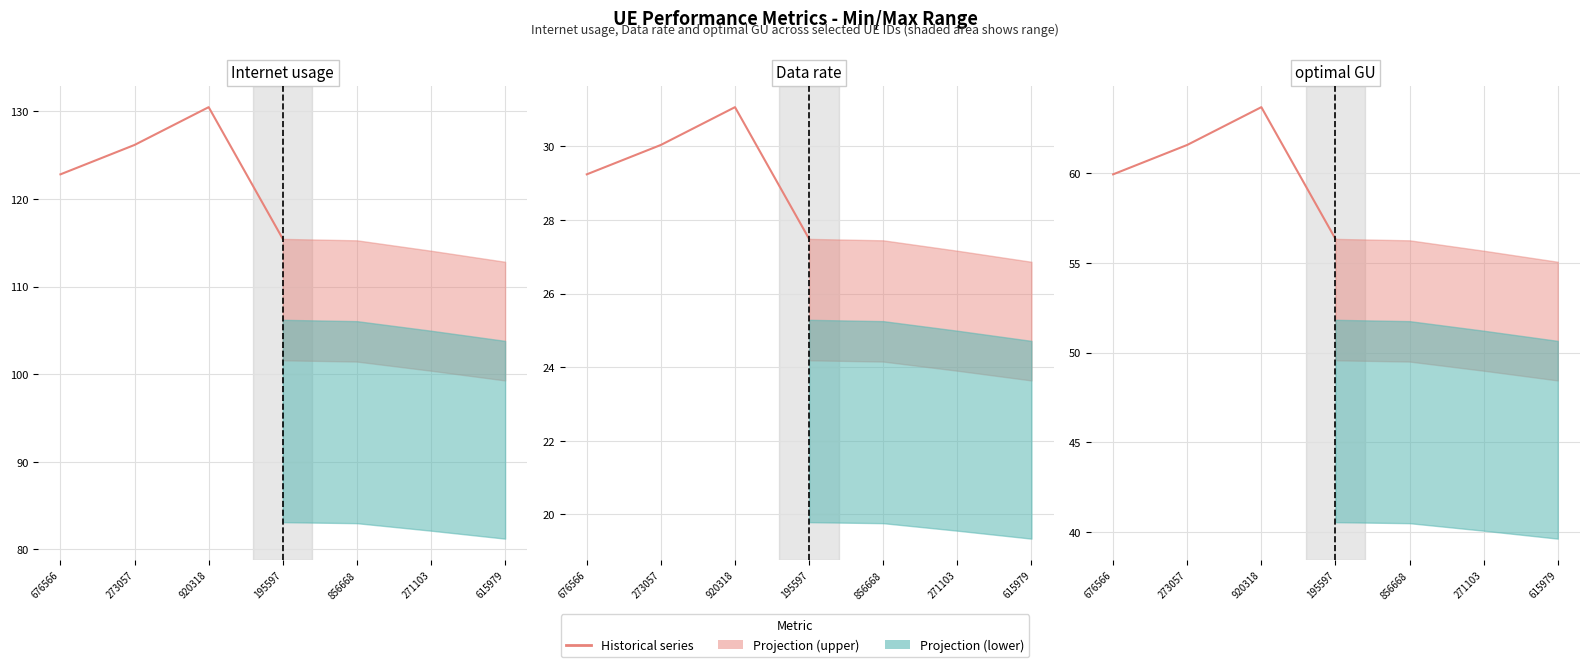

Which series has the widest spread of values?

Internet usage (Historical)